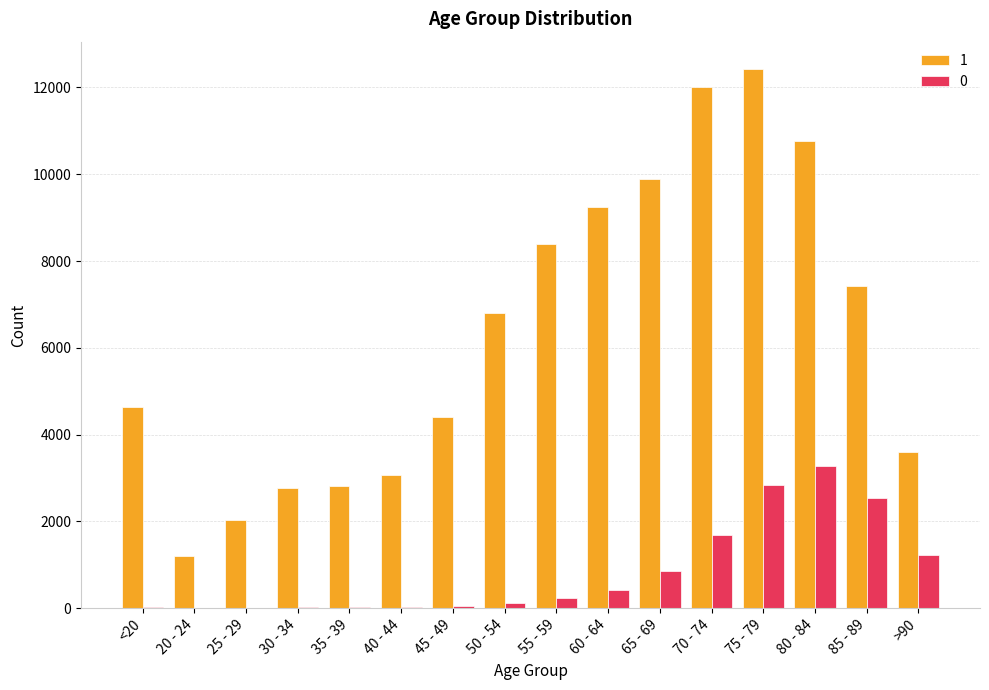

Which label corresponds to the largest value in the chart?

75 - 79